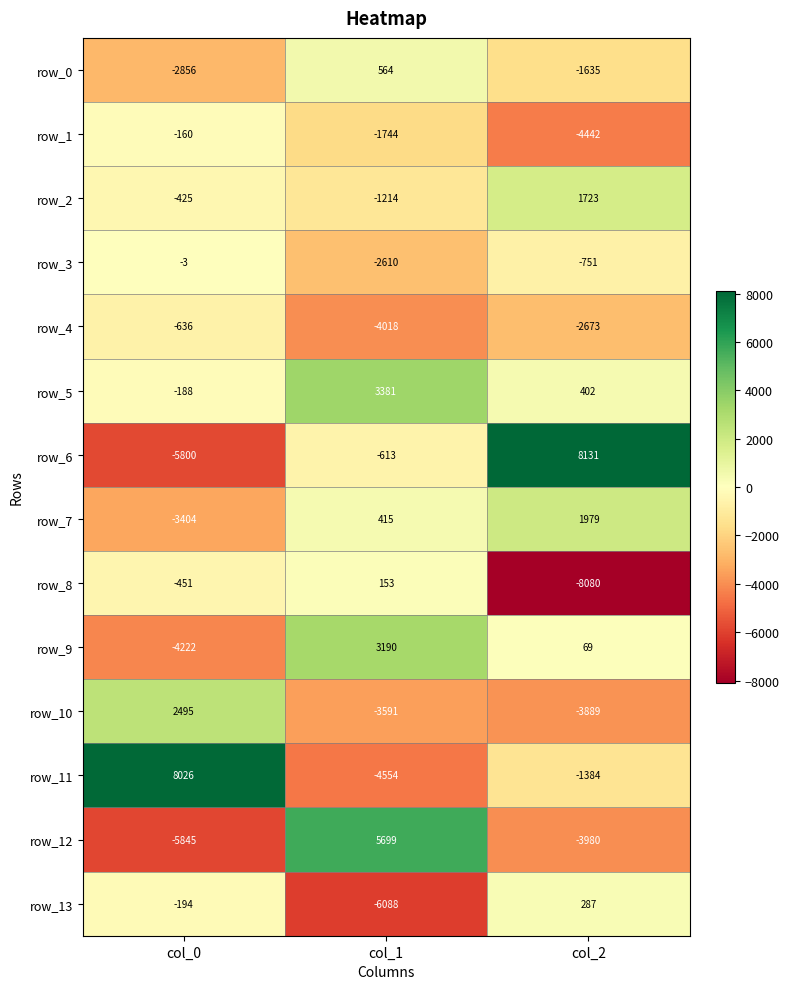

List the series in order of their peak value, lowest first.

row_4, row_1, row_3, row_8, row_13, row_0, row_2, row_7, row_10, row_9, row_5, row_12, row_11, row_6